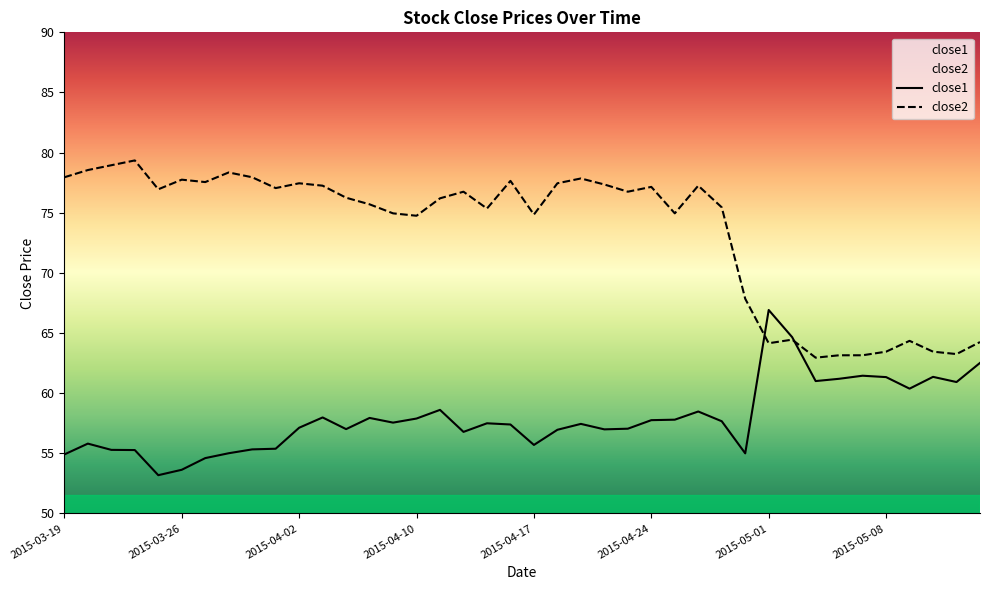

True or false: close2 has a value of 77.5 at 2015-04-02.

True